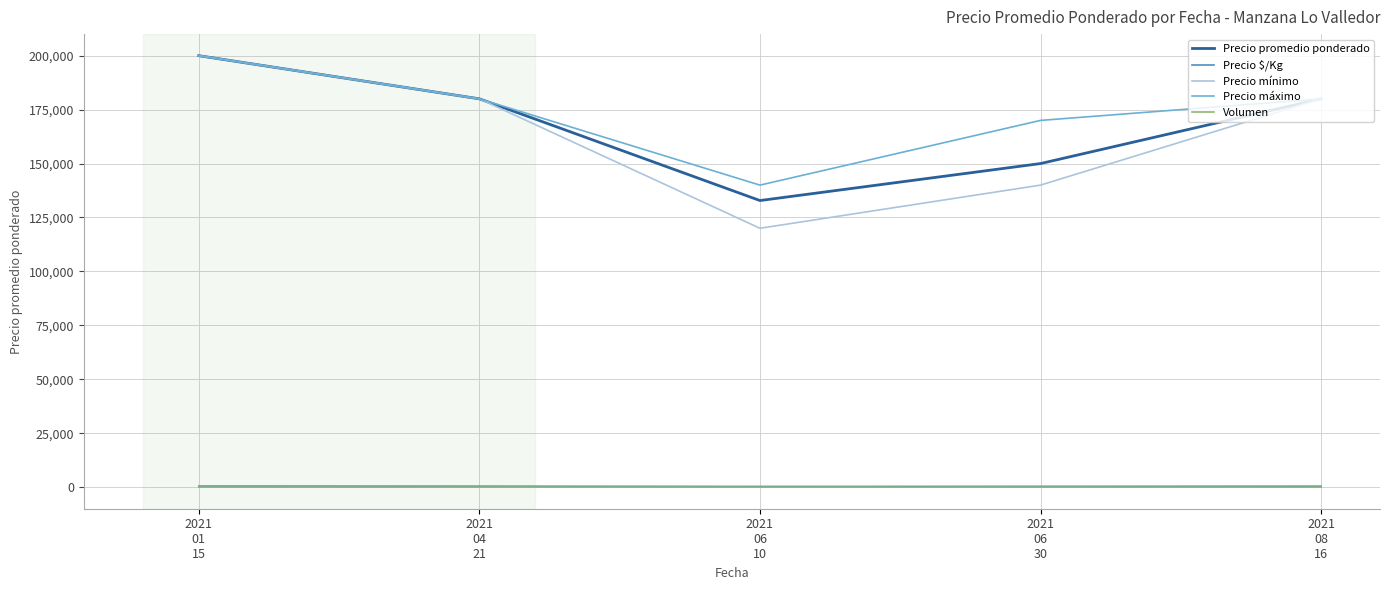

In Precio $/Kg, how many points are lower than both neighbors (excluding endpoints)?

1